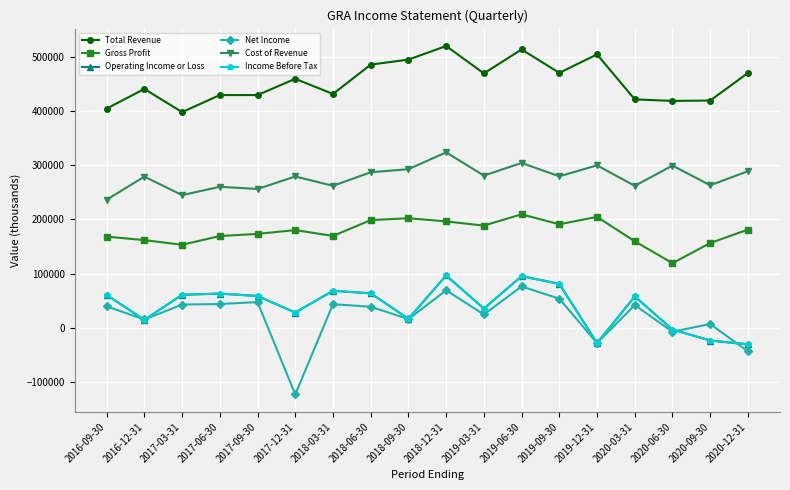

What is the value of the Gross Profit point at the 17th from the left?

156400